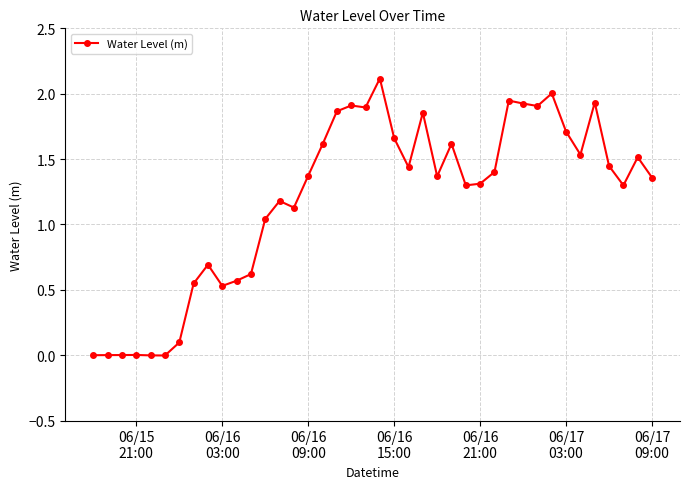

What is the greatest value displayed?

2.1